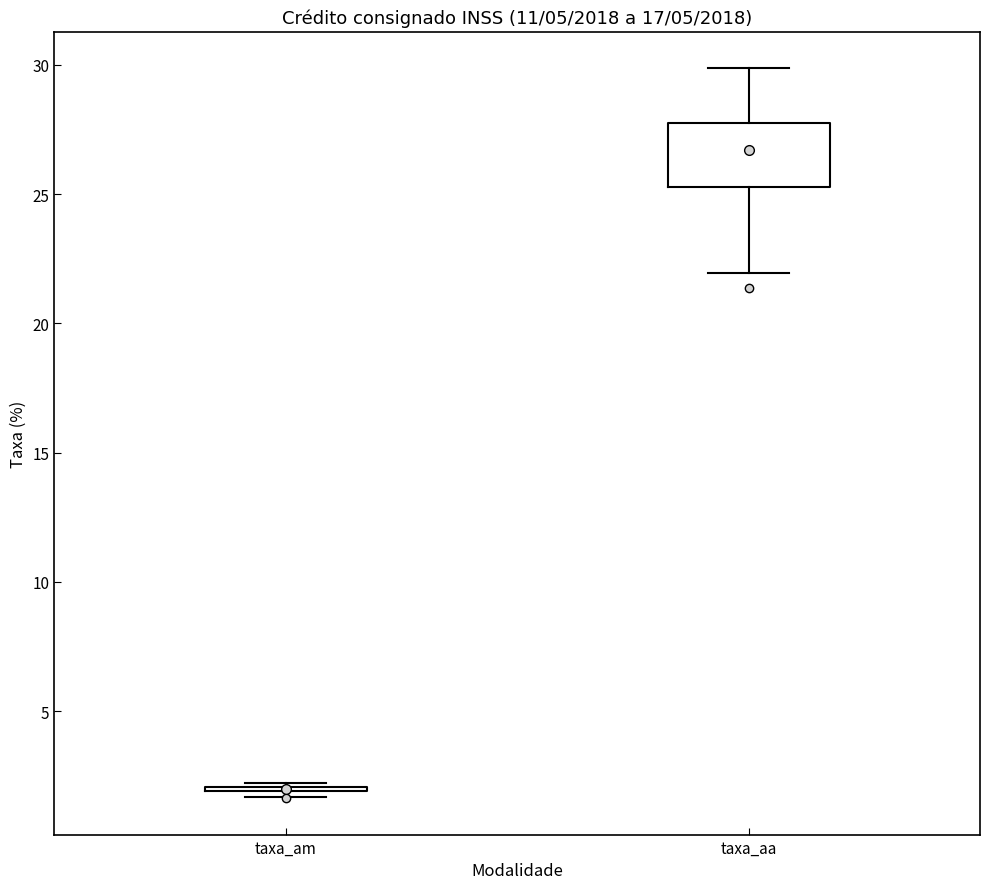

Where does the median line of the box for taxa_aa sit on the y-axis? The values are not printed on the chart, so give them approximately, as read against the axis.

26.5